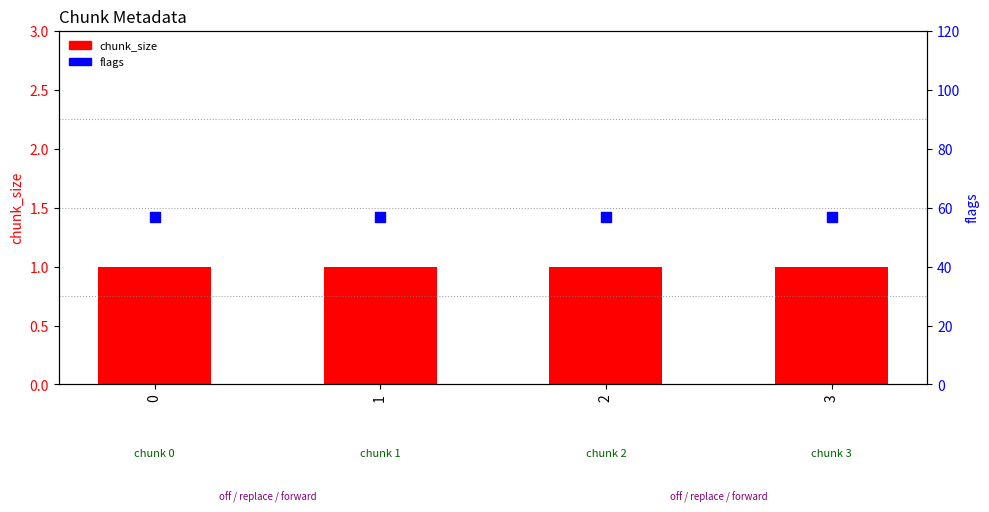

Which series reaches the maximum Y coordinate?

flags